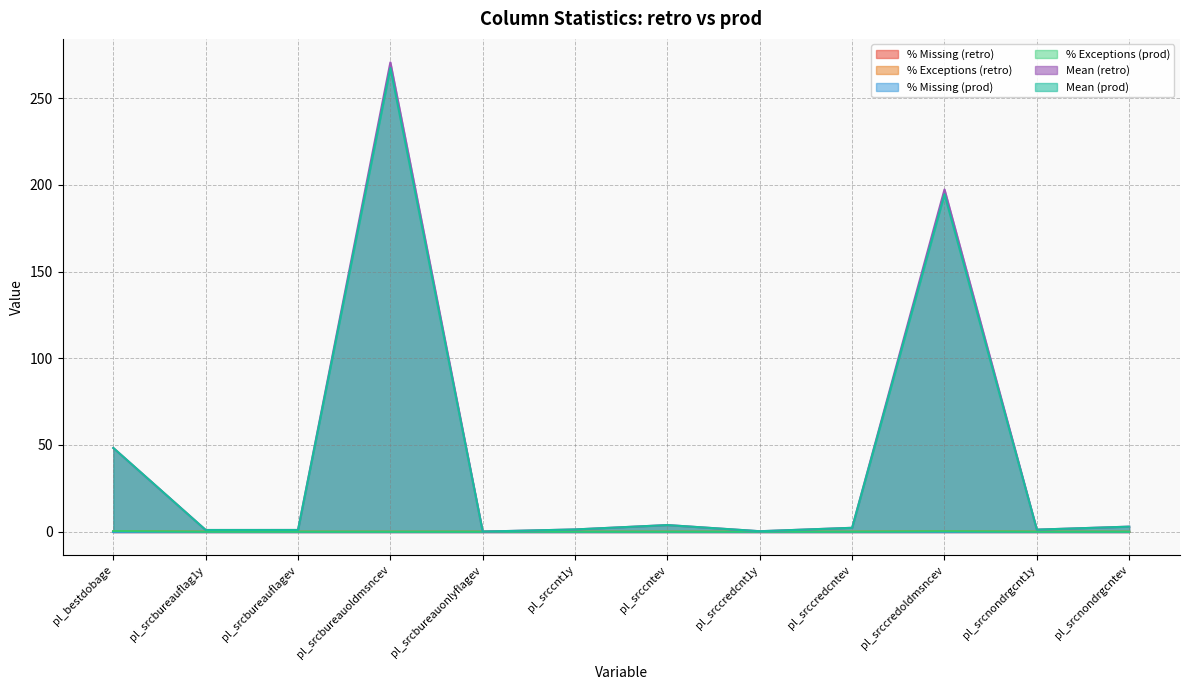

What is the difference between the maximum and minimum values in the % Exceptions (retro) series?

0.4